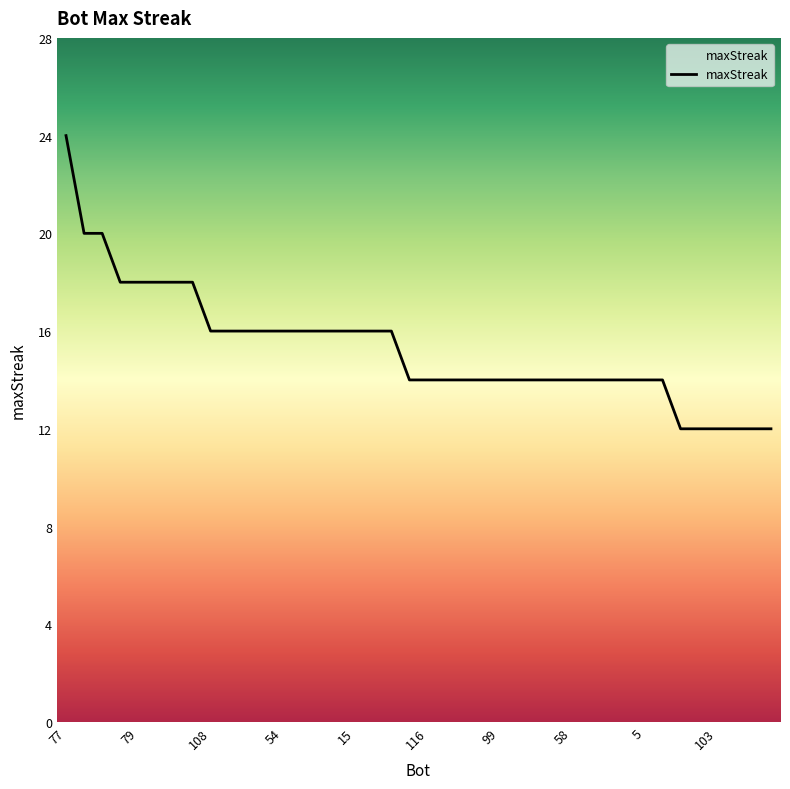

How many lines are shown in the chart?

1